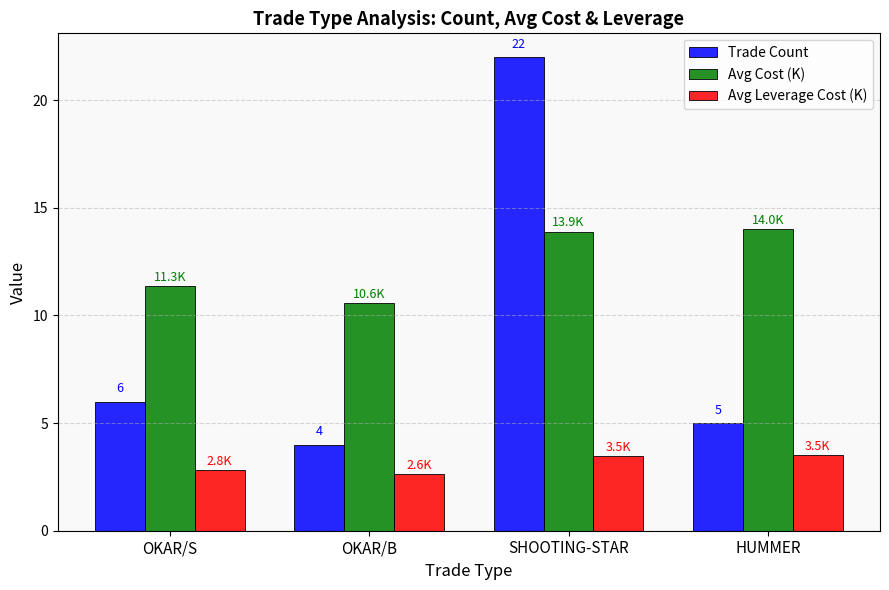

The value of Avg Leverage Cost (K) at OKAR/B is 2.6. True or false?

True